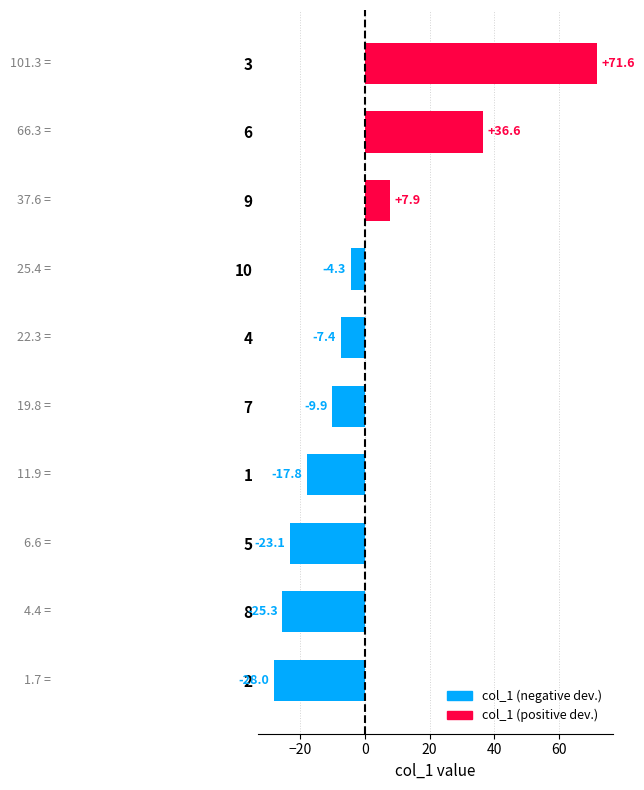

How many data points does each series have?

10